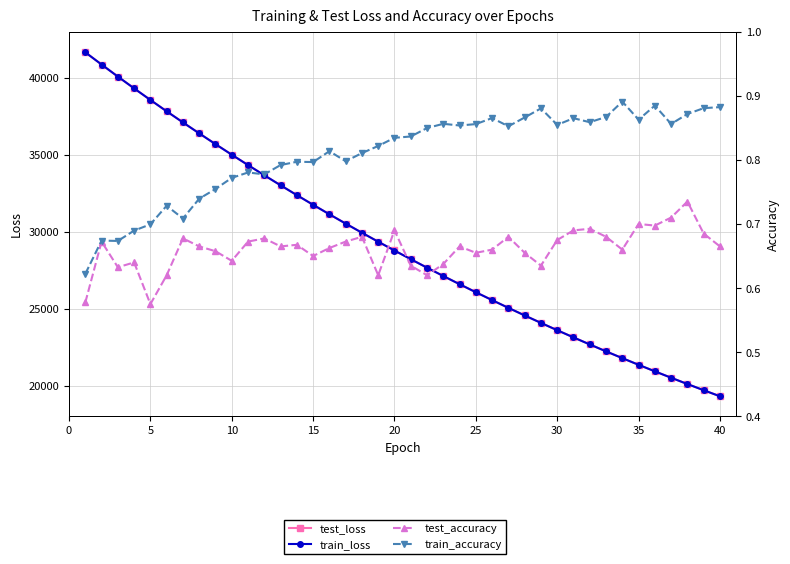

What are all the series names shown in the legend?

test_loss, train_loss, test_accuracy, train_accuracy